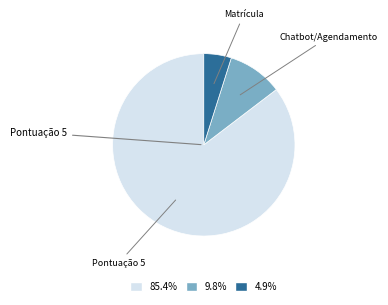

What is the largest slice in the pie chart?

Pontuação 5